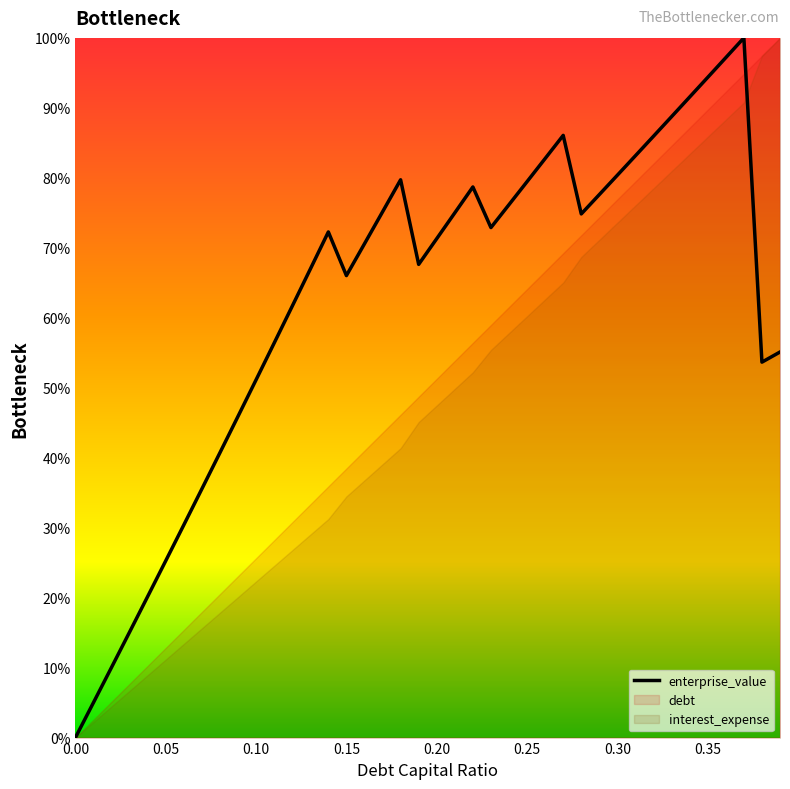

The value of enterprise_value at 0.00 is 0.0. True or false?

True